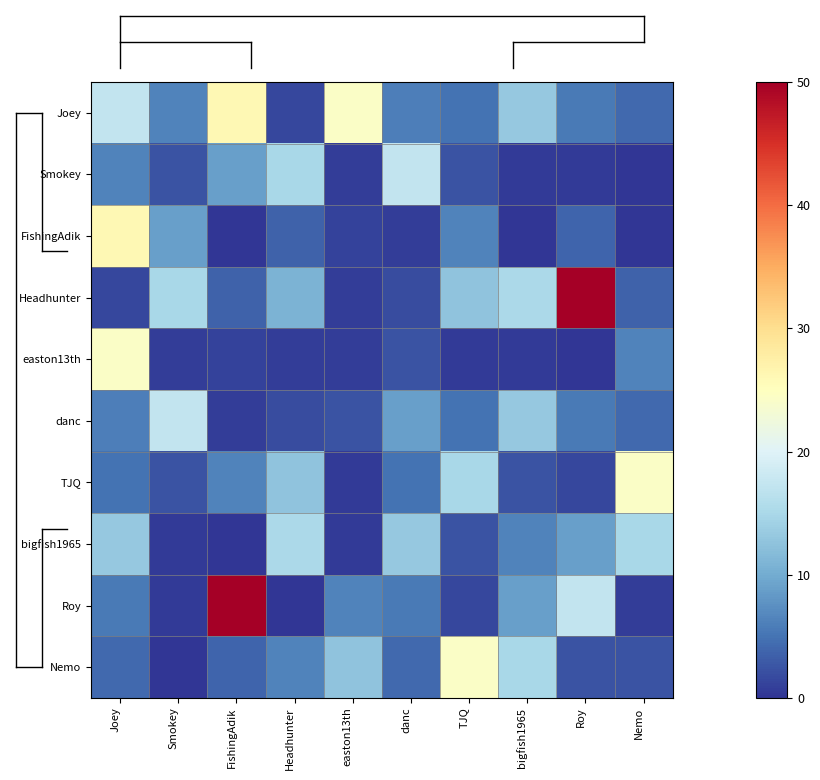

Count the number of data series in this chart.

10